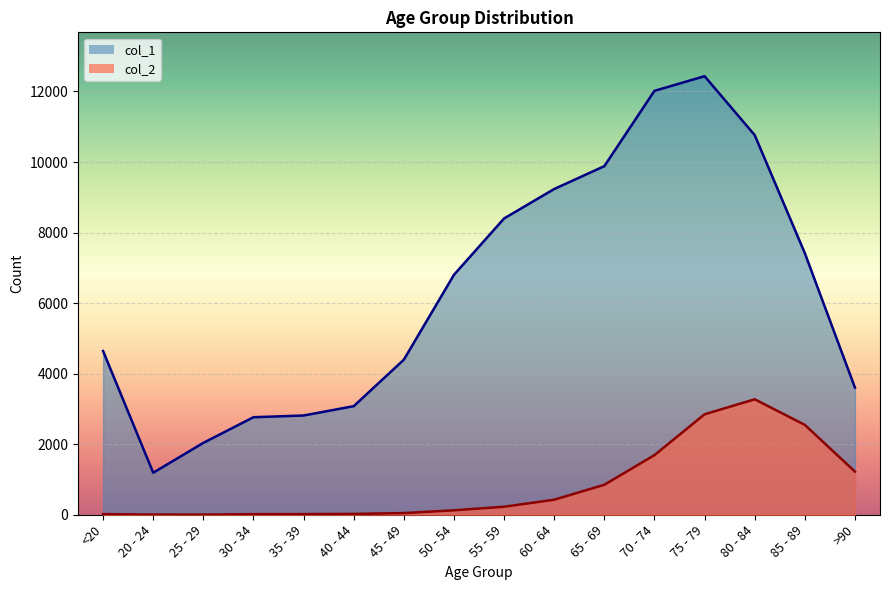

Reading left to right, list all the values displayed in this chart.

col_1: 4641	1191	2038	2765	2814	3078	4396	6803	8400	9236	9883	12018	12434	10764	7417	3604
col_2: 18	4	3	17	18	24	47	126	227	426	850	1690	2848	3273	2548	1224